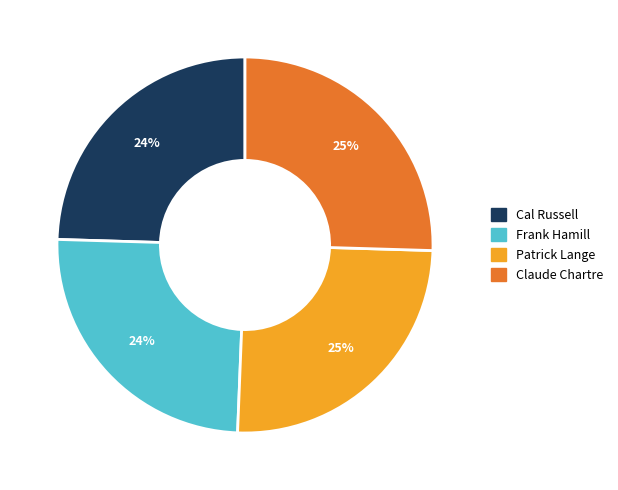

To the nearest percent, what is the difference between the largest and smallest slice percentages?

1%